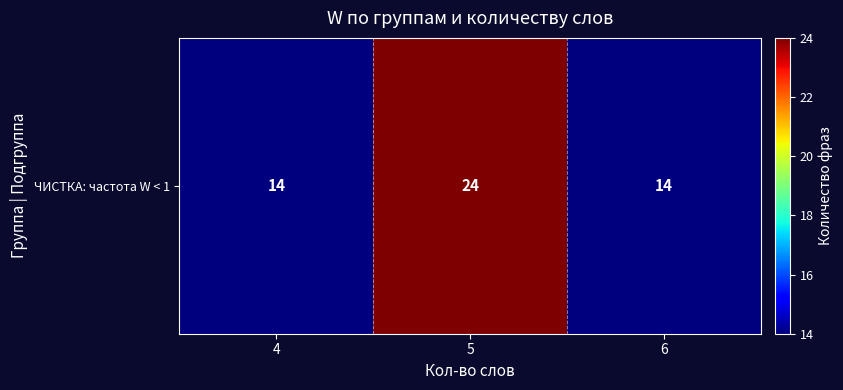

Reading right to left, extract all data points from this chart.

6=14	5=24	4=14